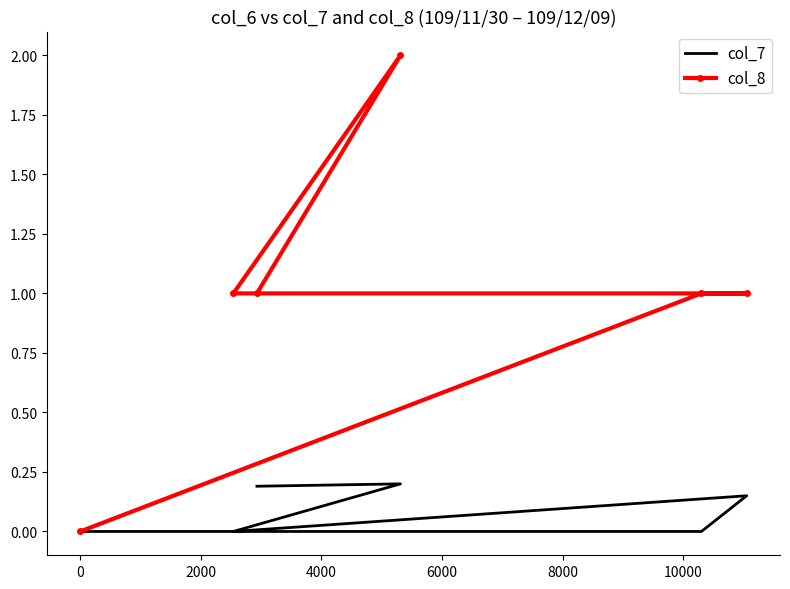

How many positive values does the col_7 series have?

3